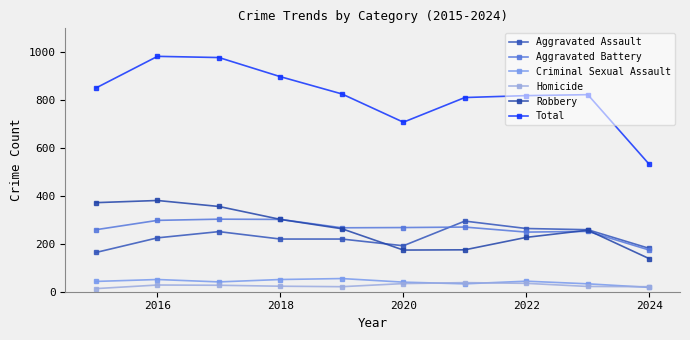

Does the chart have visible grid lines?

No